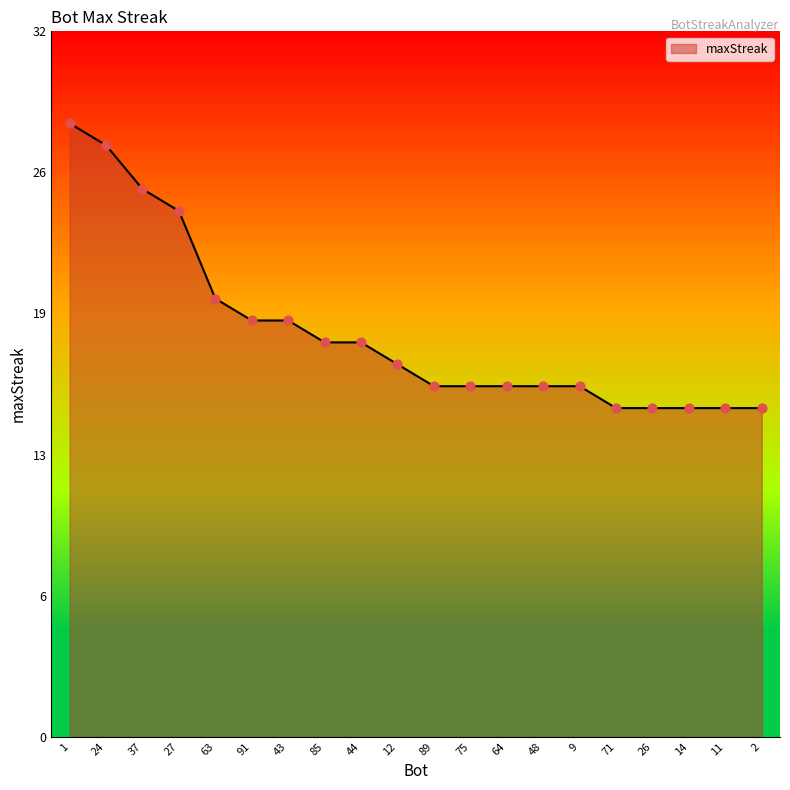

Between 71 and 27, which is larger?

27